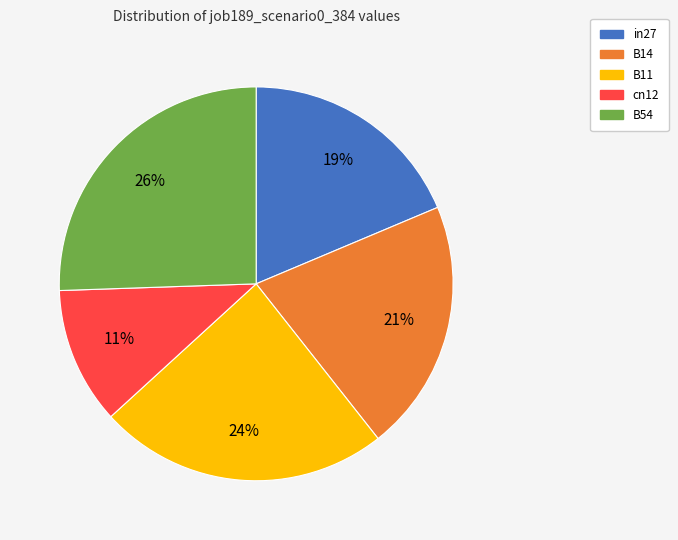

Is B11 the majority of the pie?

No